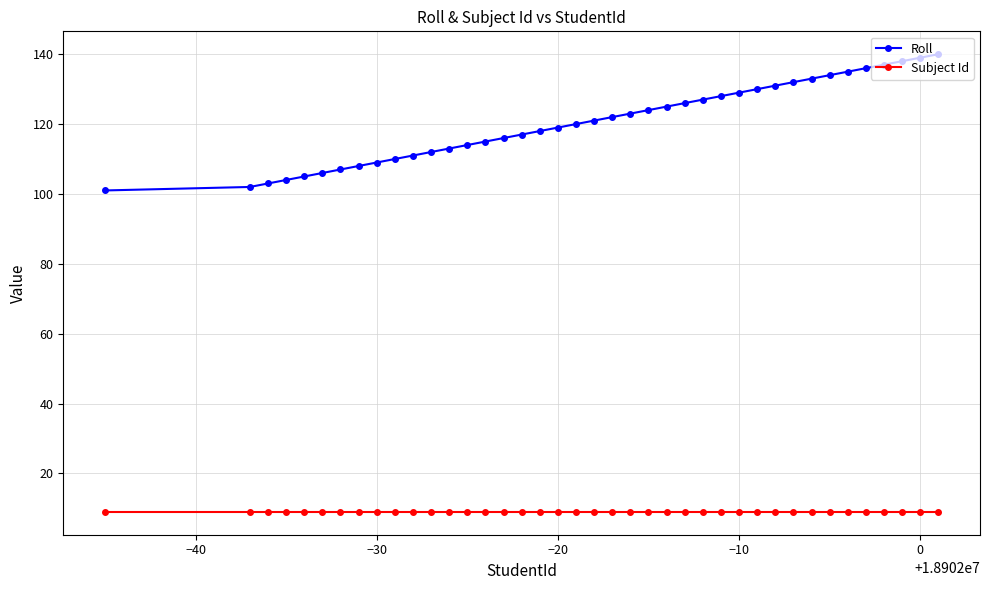

How many categories are shown in the chart?

40